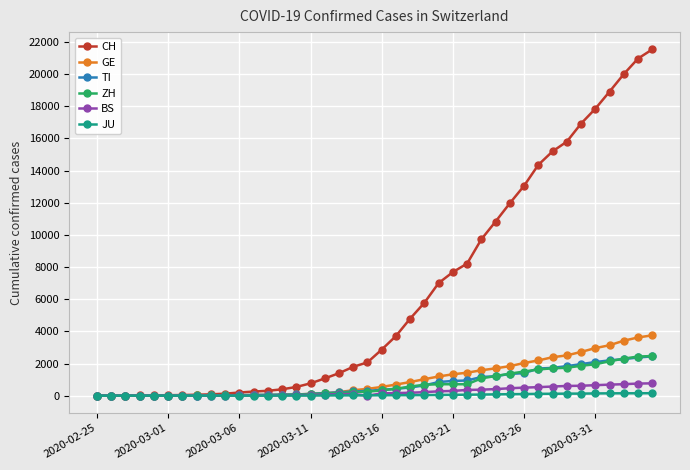

What is the highest value of the TI series?

2442